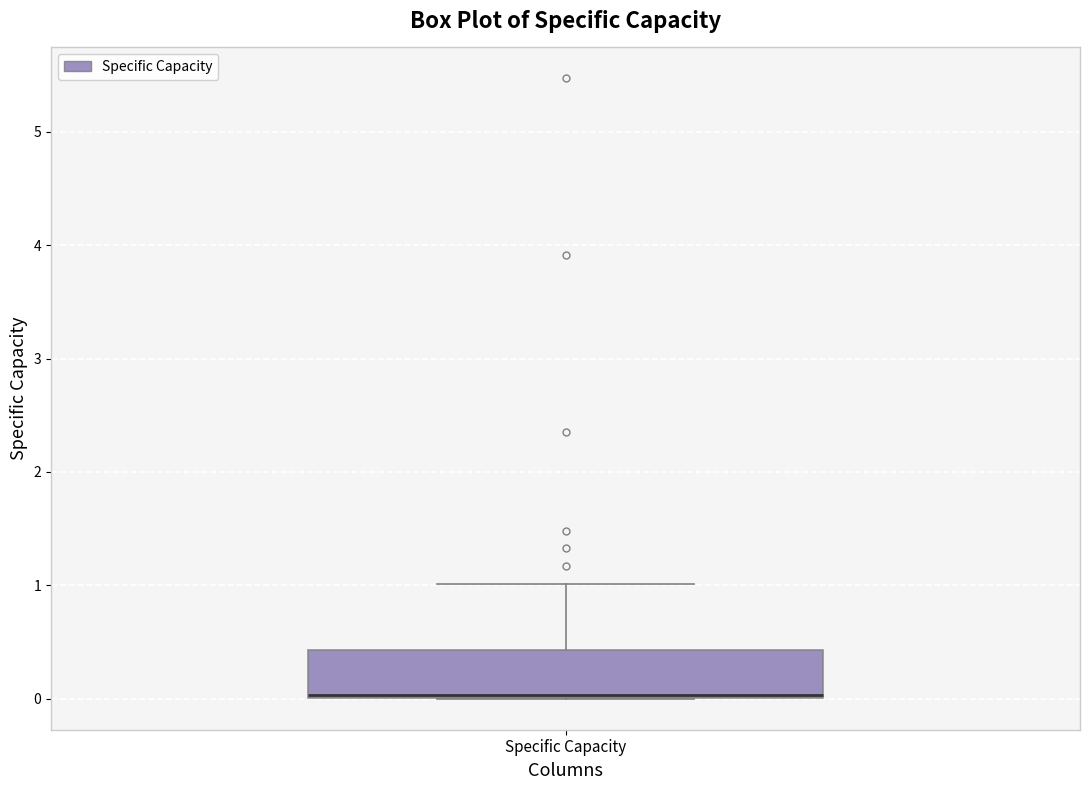

Where is the lower edge of the box for Specific Capacity on the y-axis? The values are not printed on the chart, so give them approximately, as read against the axis.

0.0